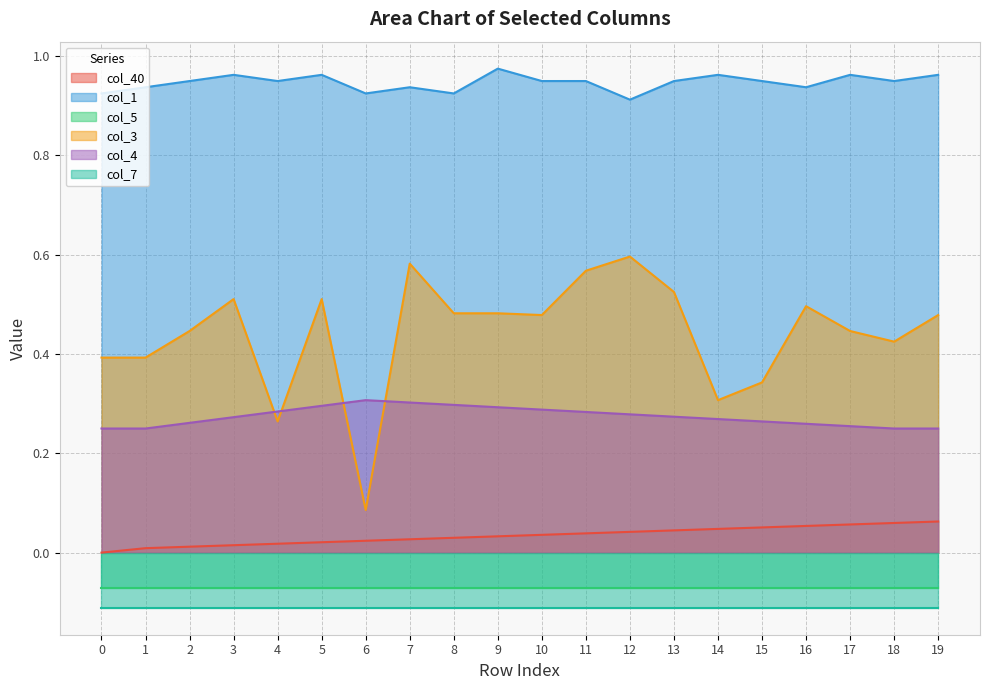

True or false: col_3 and col_40 cross at least once.

False